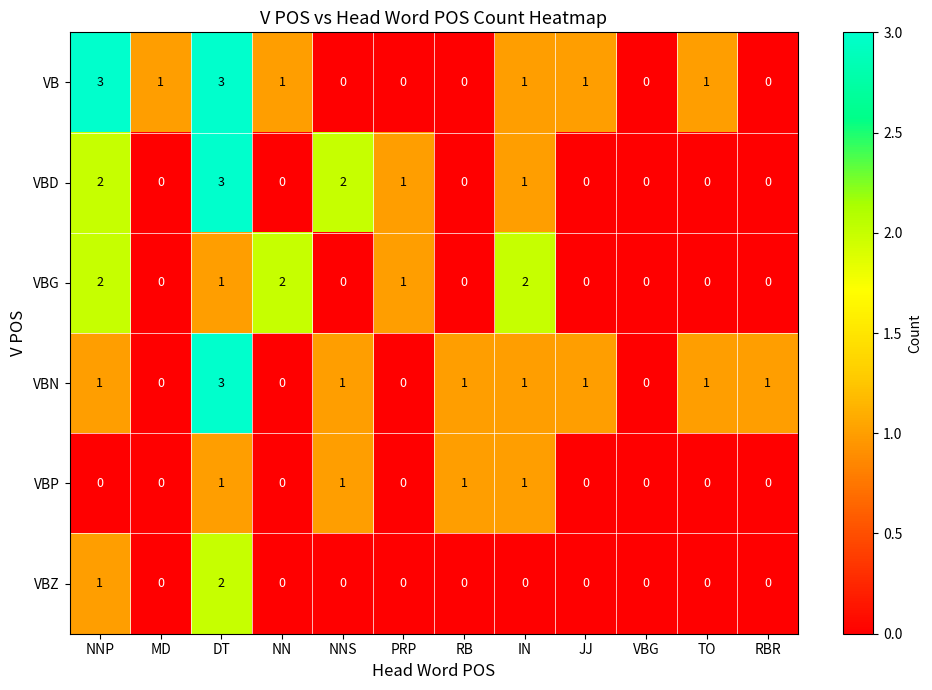

The value of VBZ at VBG is 0. True or false?

True